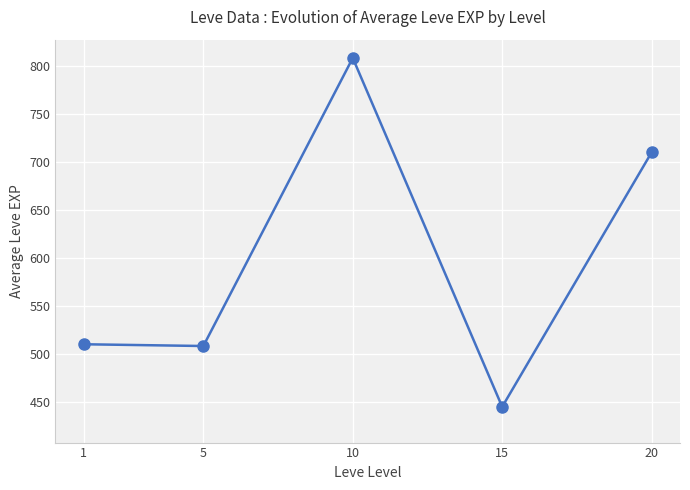

At which category does the chart reach its peak across all series?

10